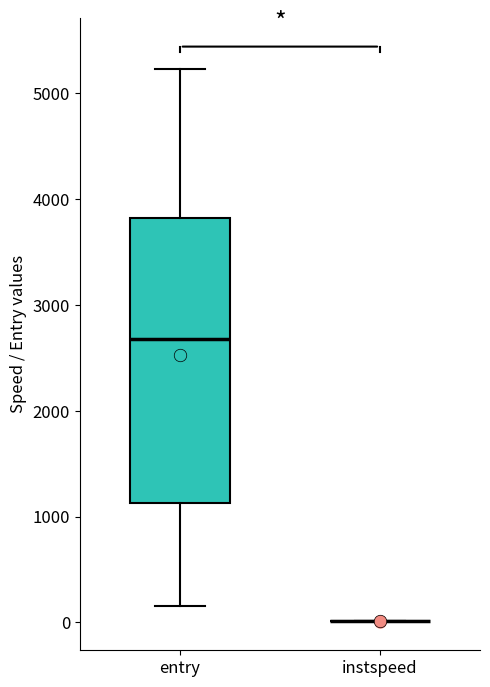

Where does the median line of the box for entry sit on the y-axis? The values are not printed on the chart, so give them approximately, as read against the axis.

2700